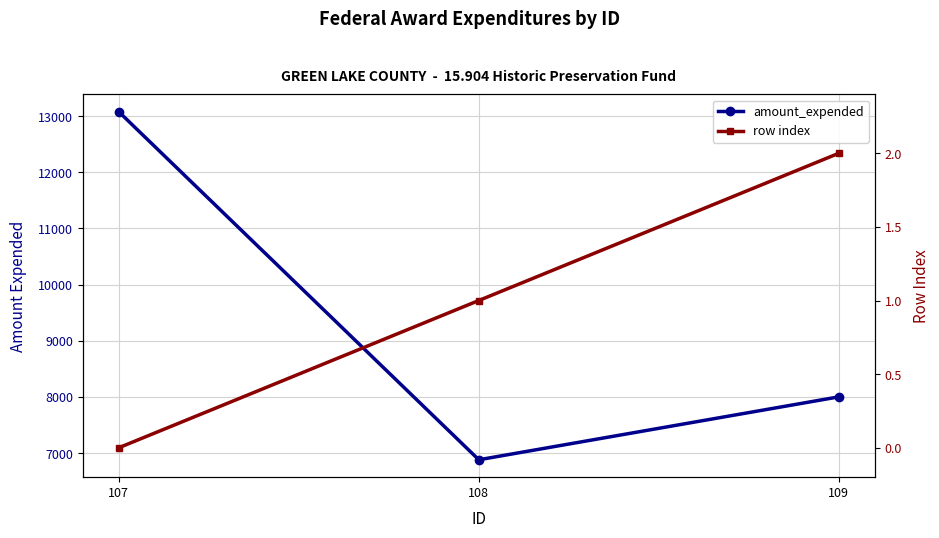

Which category has the lowest value in the row index series?

107